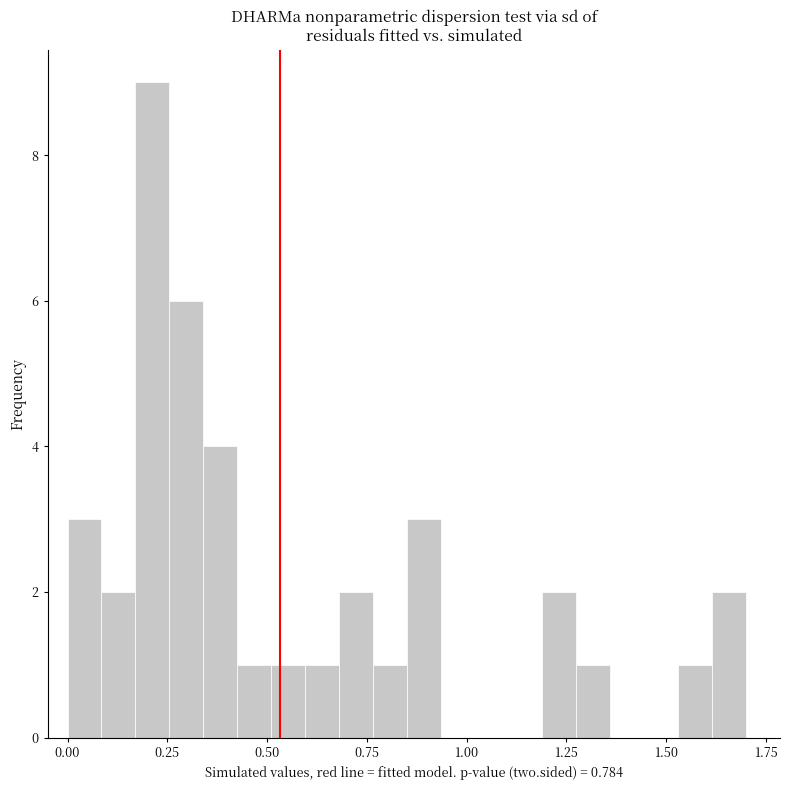

Around what value on the x-axis is the tallest bar? Give the approximate position of its centre, as read against the axis.

0.20